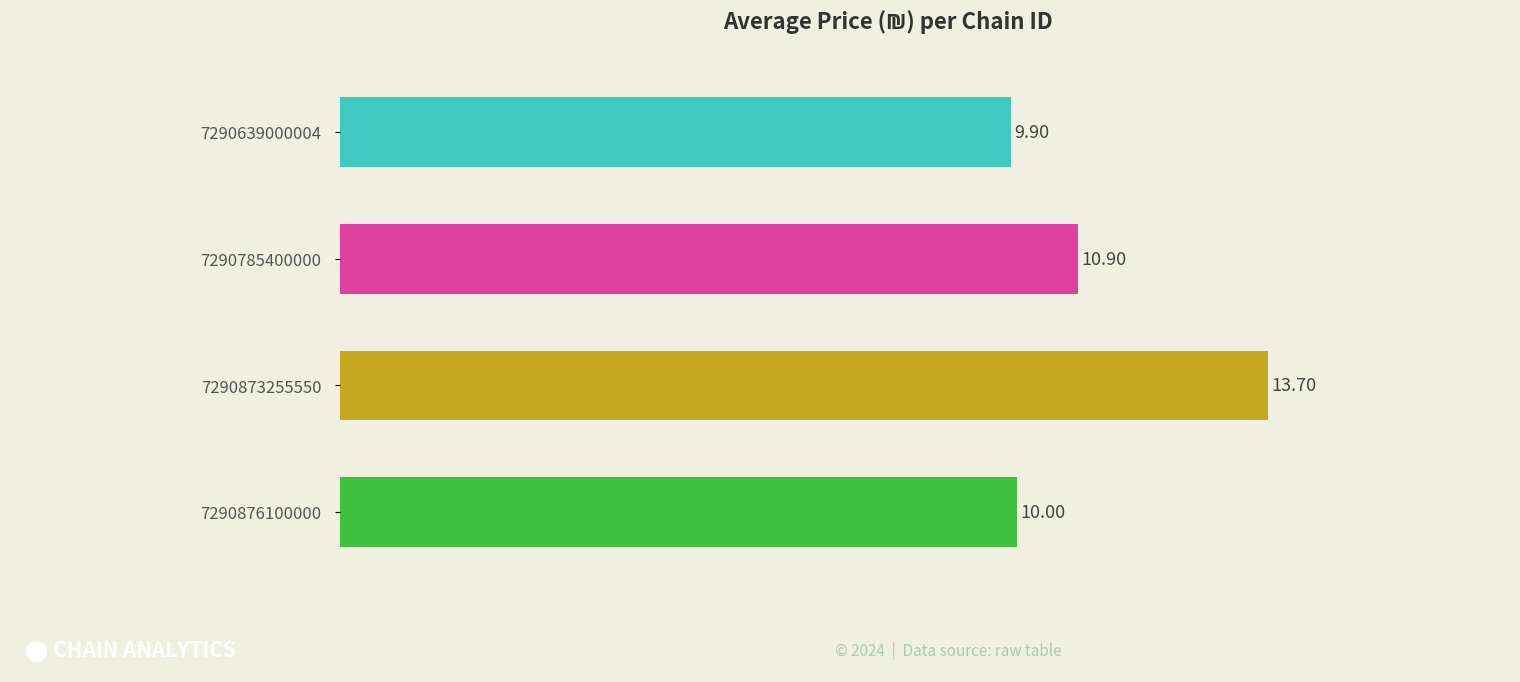

Where is the data nearest to the value 11?

7290785400000